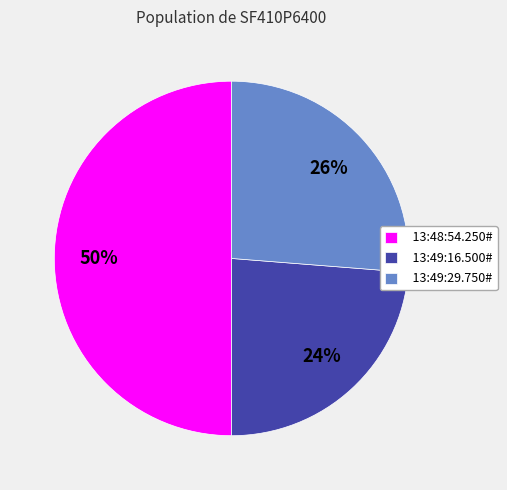

To the nearest percent, what is the average slice percentage?

33%